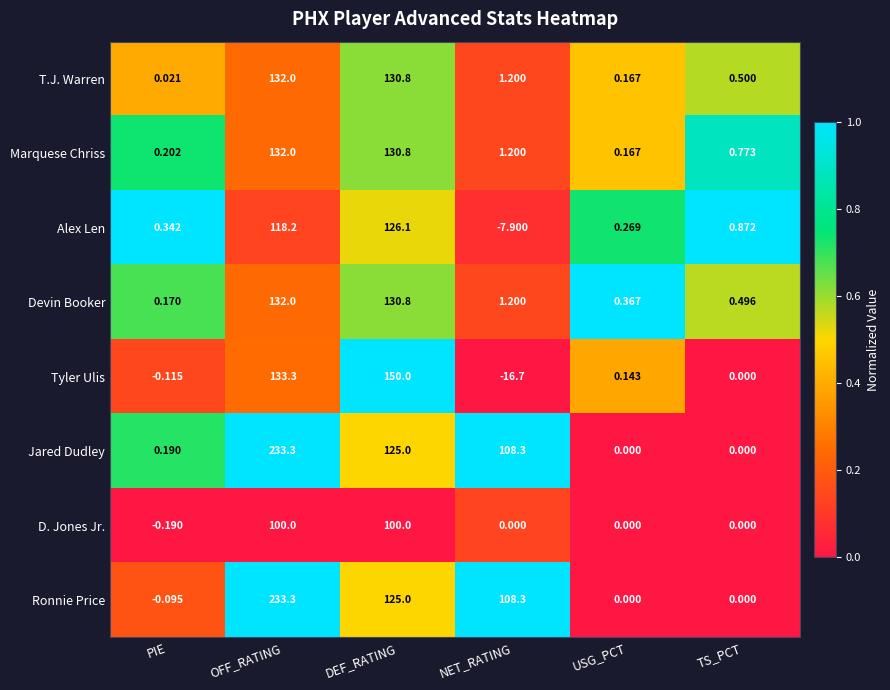

At PIE, list the series in order from smallest to largest.

D. Jones Jr., Tyler Ulis, Ronnie Price, T.J. Warren, Devin Booker, Jared Dudley, Marquese Chriss, Alex Len